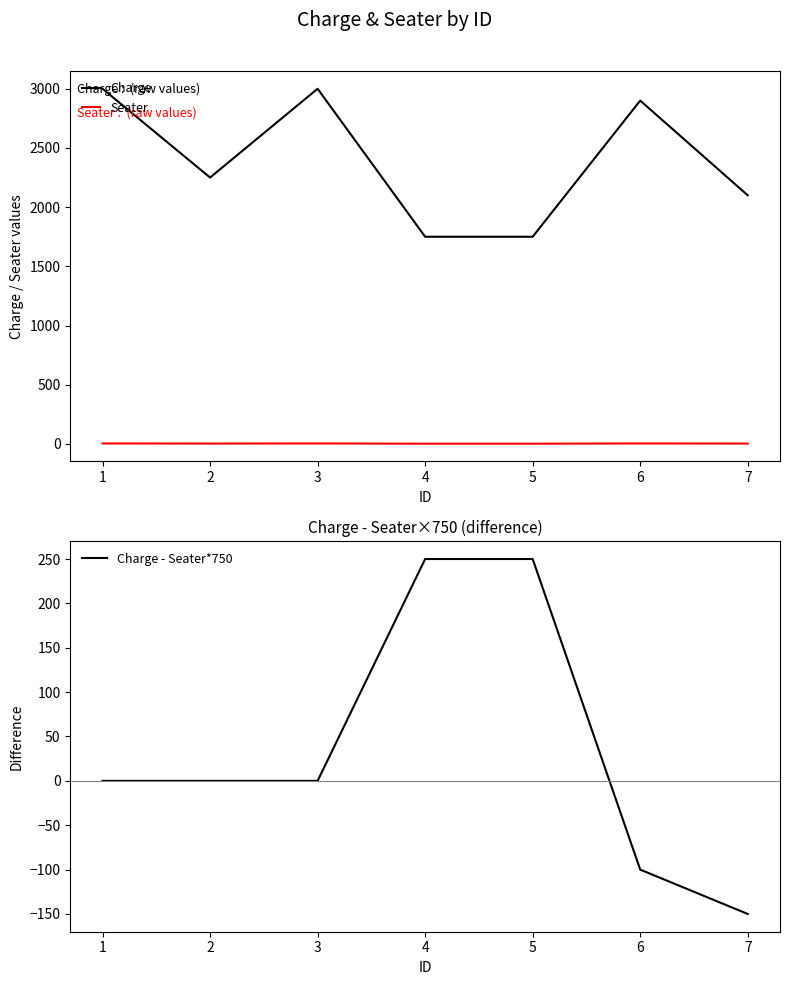

What is the average value of the Seater series?

3